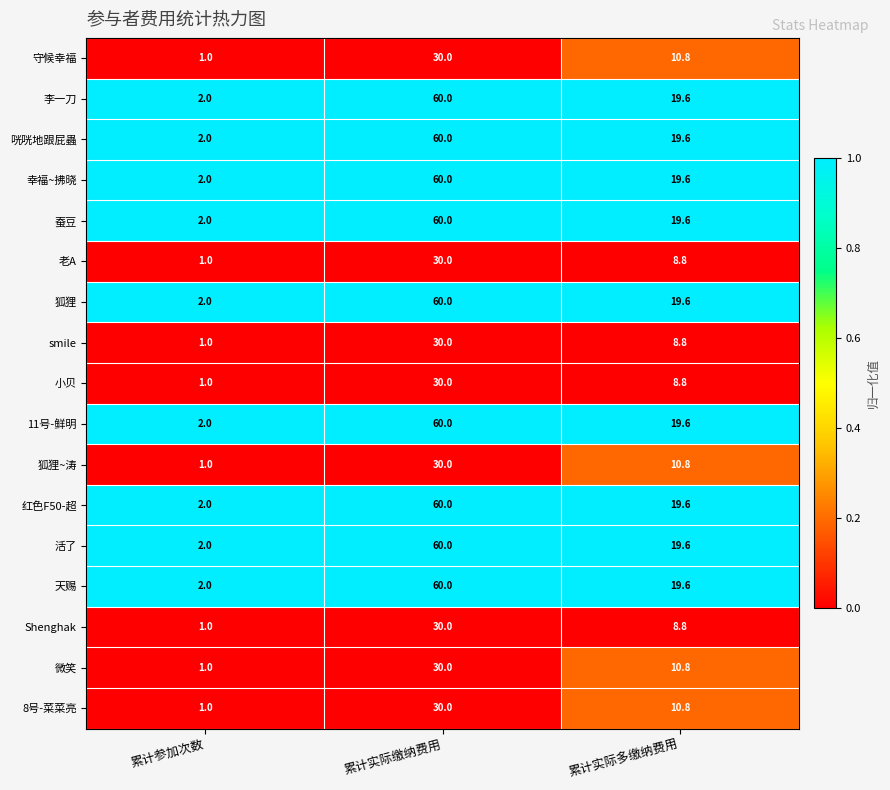

What is the spread (max minus min) of values at 累计参加次数?

1.0